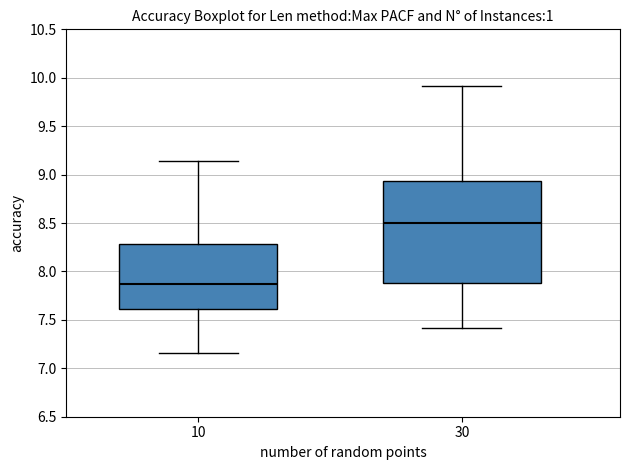

Reading left to right, transcribe this box plot: for each box, give where its median line is, the range the box spans, and where its two whiskers end, as read against the y-axis. The values are not printed on the chart, so give them approximately, as read against the axis.

10: median 7.85, box 7.60 to 8.30, whiskers 7.15 to 9.15
30: median 8.50, box 7.90 to 8.95, whiskers 7.40 to 9.90